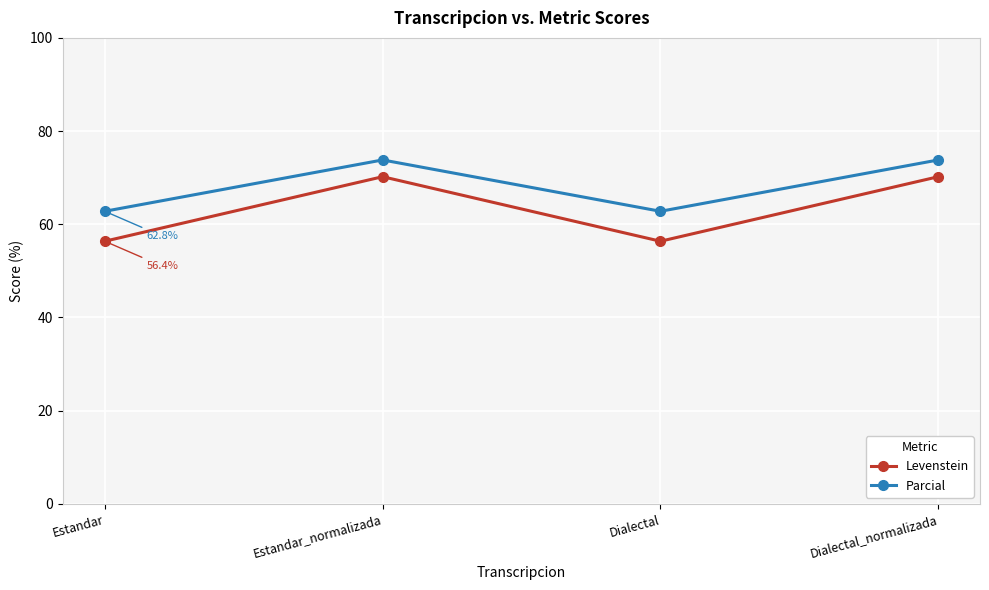

How many interior local valleys does the Parcial series have?

1